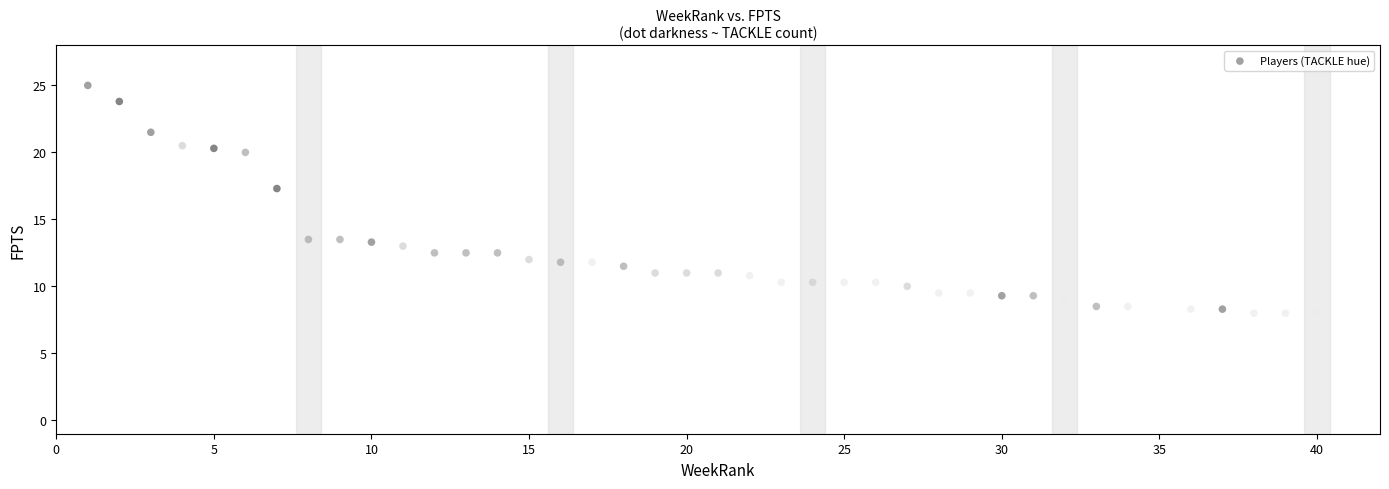

What Y value in the scatter plot is closest to 16?

17.3